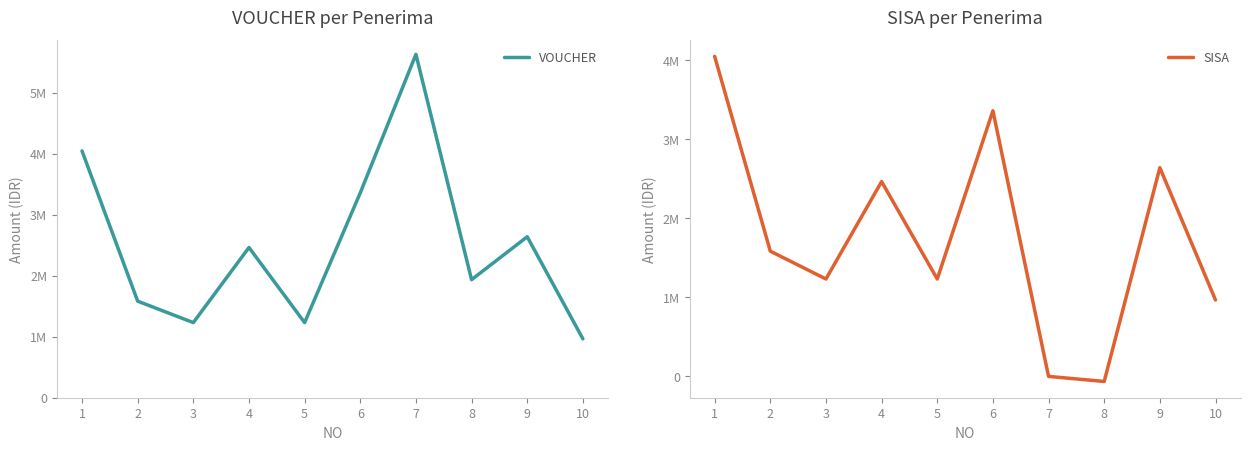

Reading right to left, list all the values displayed in this chart.

VOUCHER: 10=966000	9=2640000	8=1936000	7=5632000	6=3360000	5=1232000	4=2464000	3=1232000	2=1584000	1=4048000
SISA: 10=966000	9=2640000	8=-64000	7=0	6=3360000	5=1232000	4=2464000	3=1232000	2=1584000	1=4048000